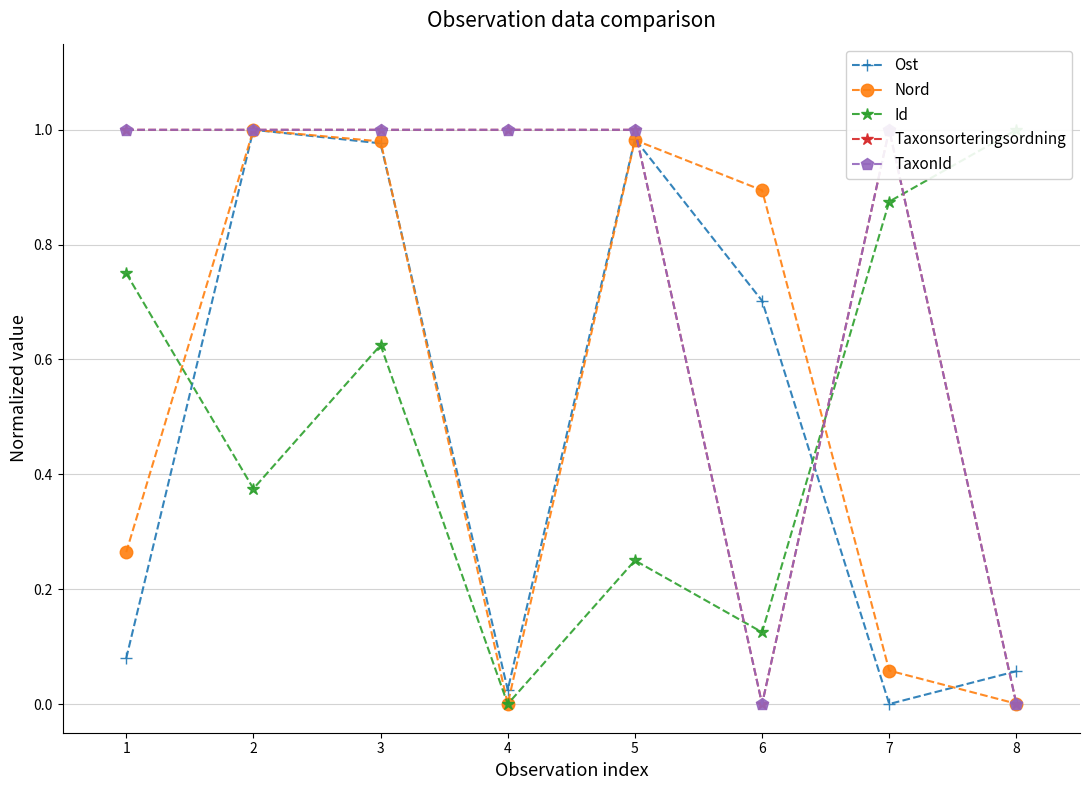

What is the value of the Ost point at the 8th from the left?

0.1